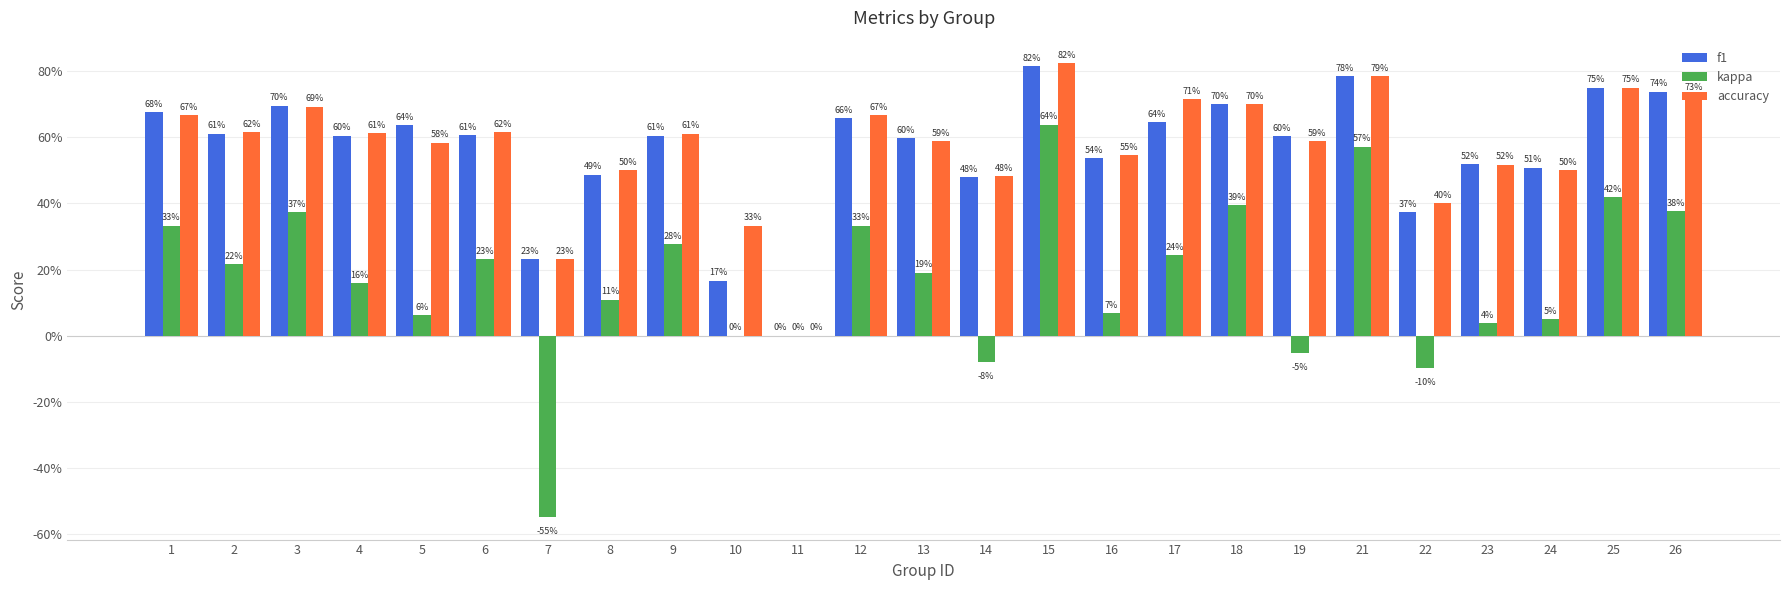

What is the value of the accuracy bar at the 10th from the left?

0.3